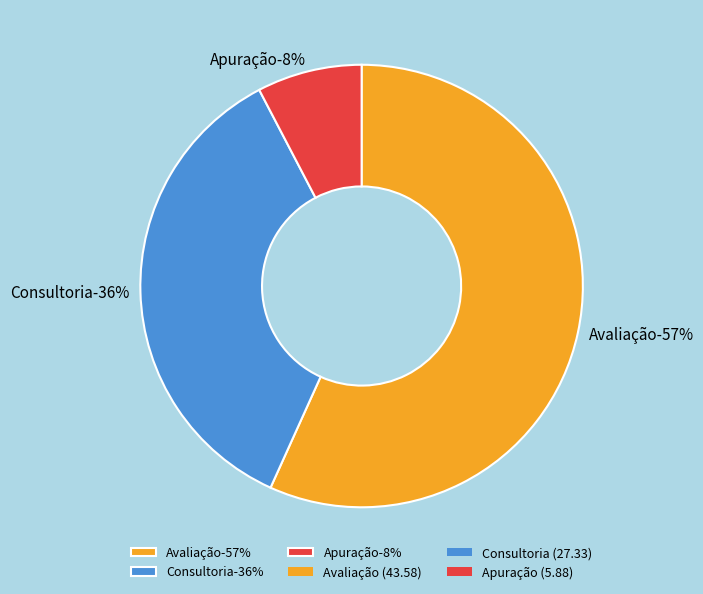

What is the largest slice in the pie chart?

Avaliação